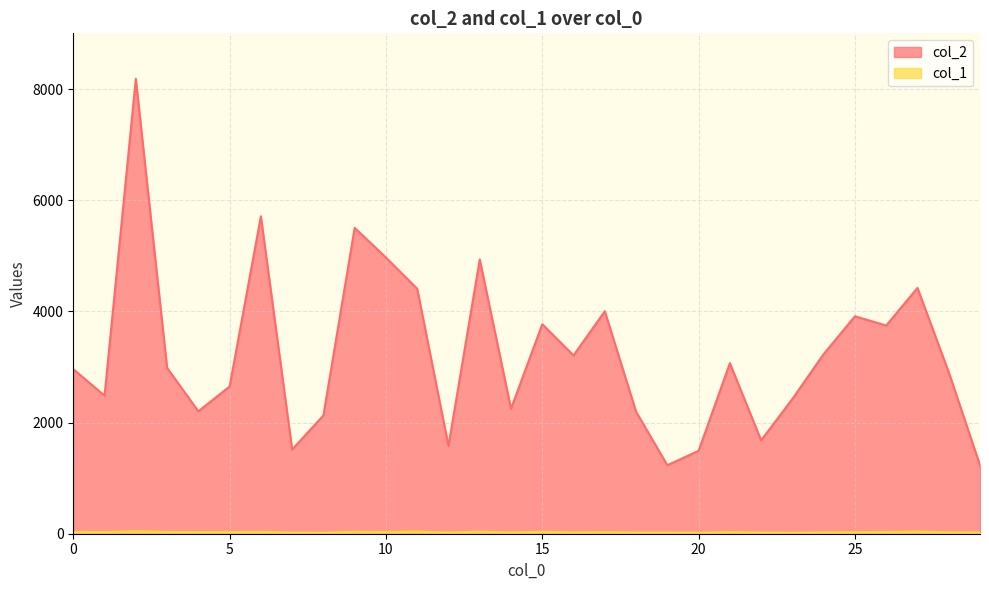

Reading left to right, what are all the values shown in this chart?

col_2: 0=2960	1=2484	2=8184	3=2984	4=2203	5=2648	6=5711	7=1515	8=2128	9=5503	10=4969	11=4407	12=1580	13=4935	14=2248	15=3769	16=3208	17=4003	18=2196	19=1232	20=1492	21=3068	22=1681	23=2425	24=3232	25=3912	26=3746	27=4422	28=2906	29=1232
col_1: 0=34	1=29	2=46	3=32	4=29	5=30	6=35	7=19	8=18	9=36	10=32	11=40	12=21	13=38	14=23	15=35	16=23	17=29	18=22	19=22	20=18	21=29	22=22	23=17	24=24	25=27	26=32	27=39	28=25	29=22